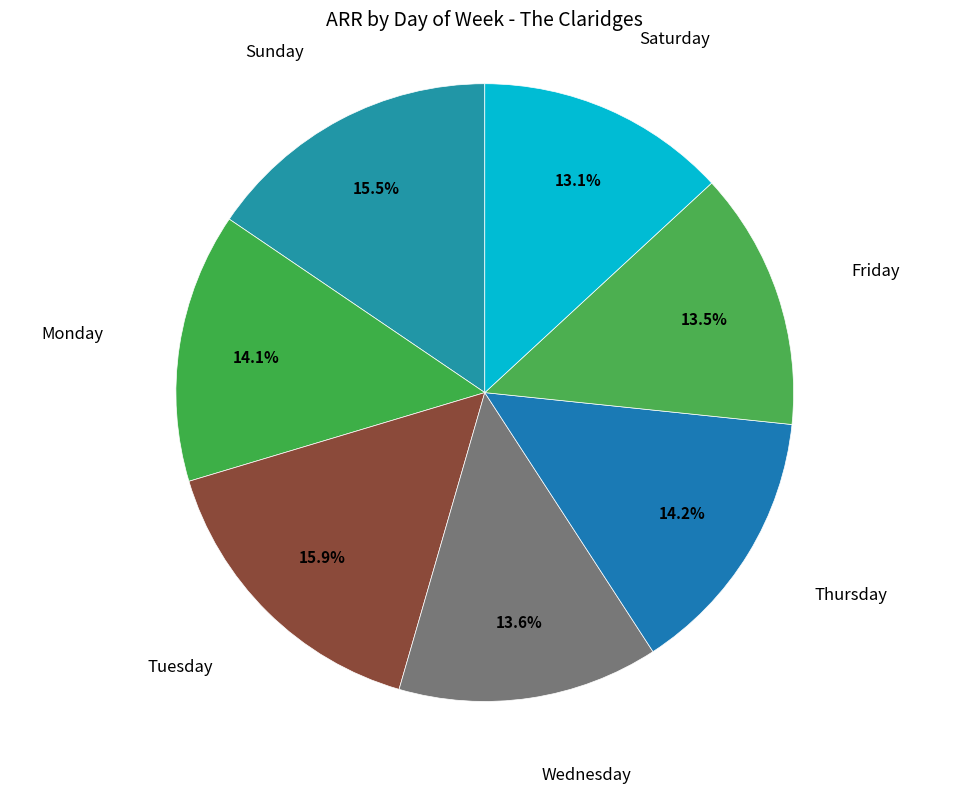

Which category has the smallest portion of the pie?

Saturday